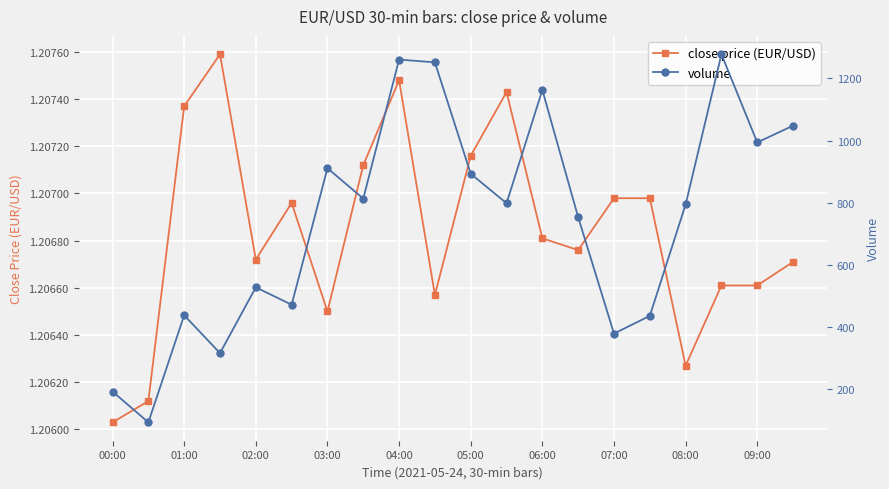

How many categories are shown in the chart?

20